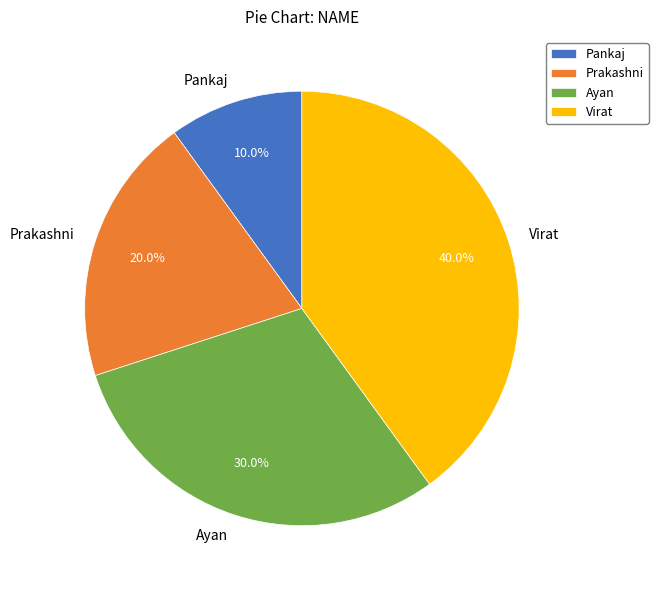

To the nearest percent, what is the combined percentage of Prakashni and Ayan?

50%